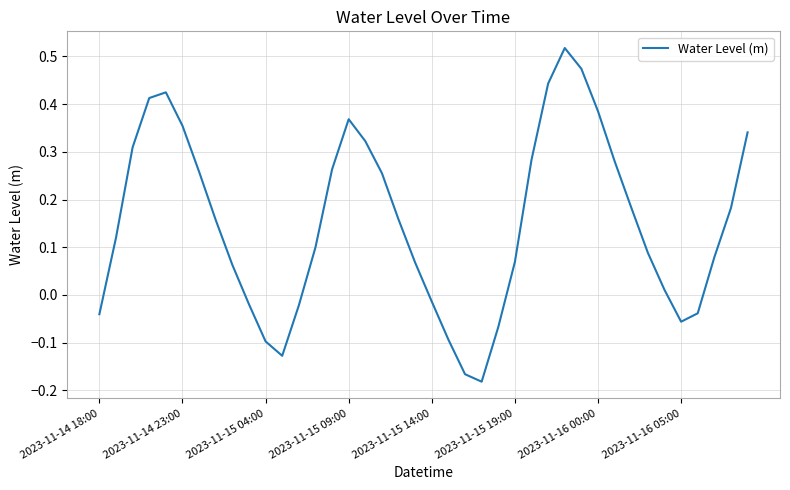

How many lines are shown in the chart?

1